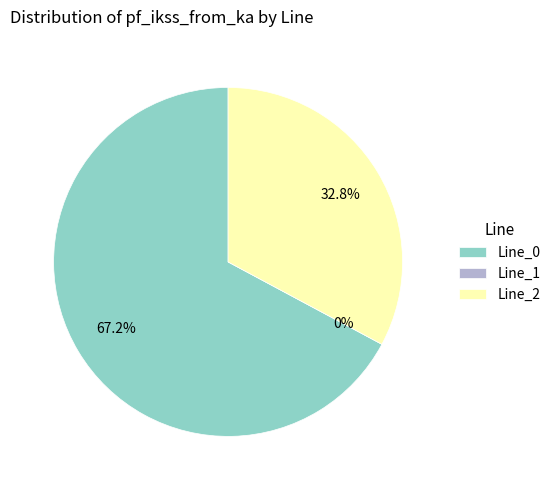

True or false: Line_2 accounts for 33% of the total.

True